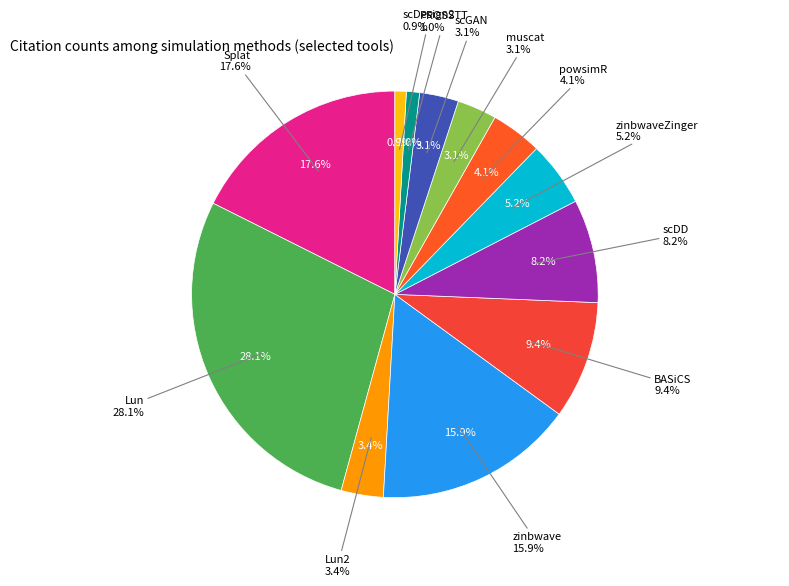

Count the number of slices in the pie.

12